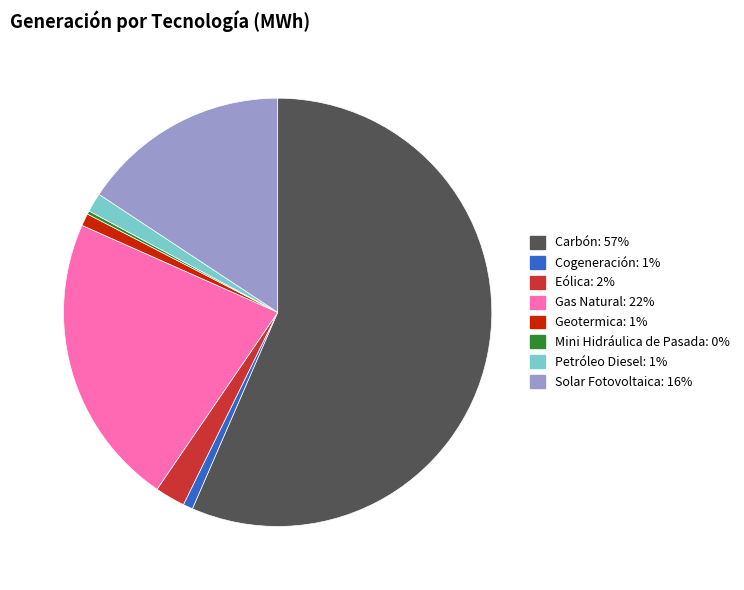

Does any single category account for the majority?

Yes